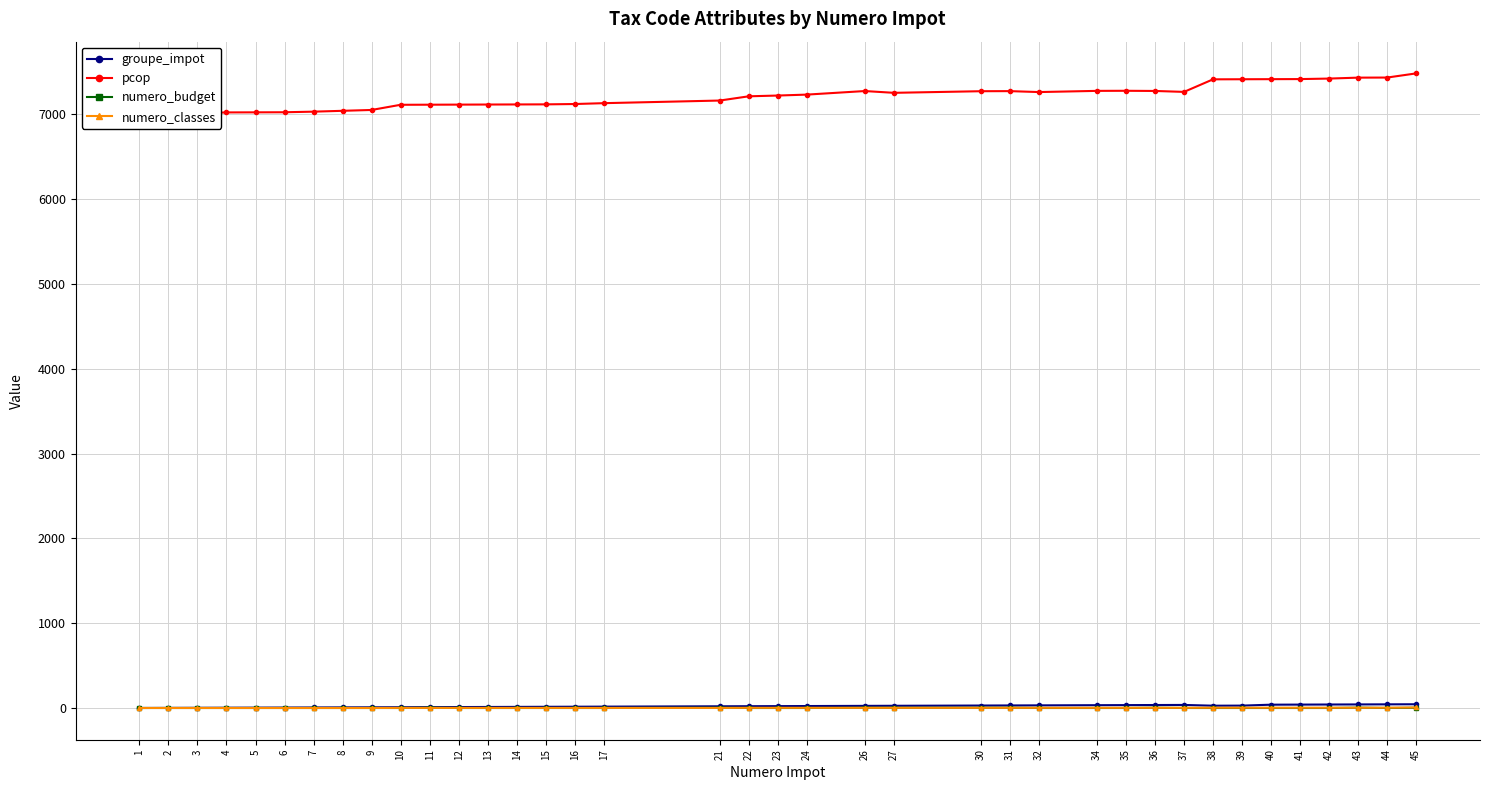

At how many categories does at least one series exceed 6300?

38